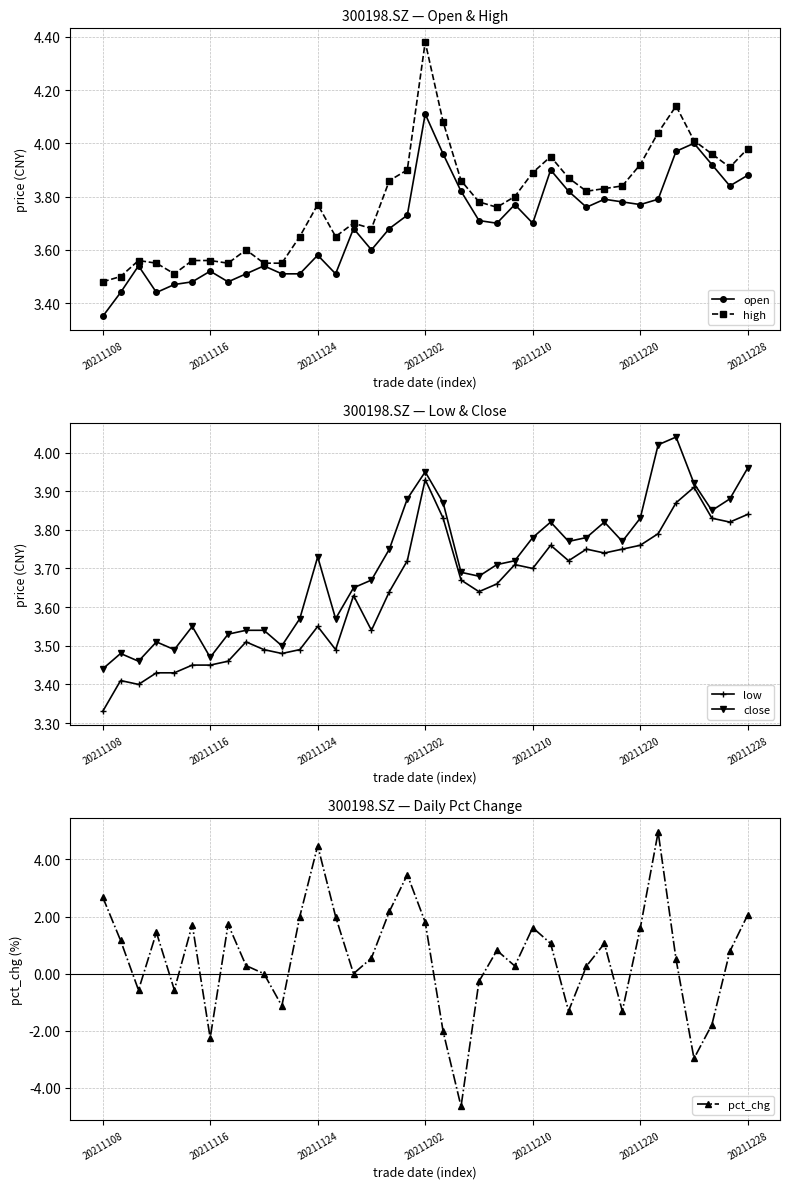

At which label does open reach its peak?

20211202